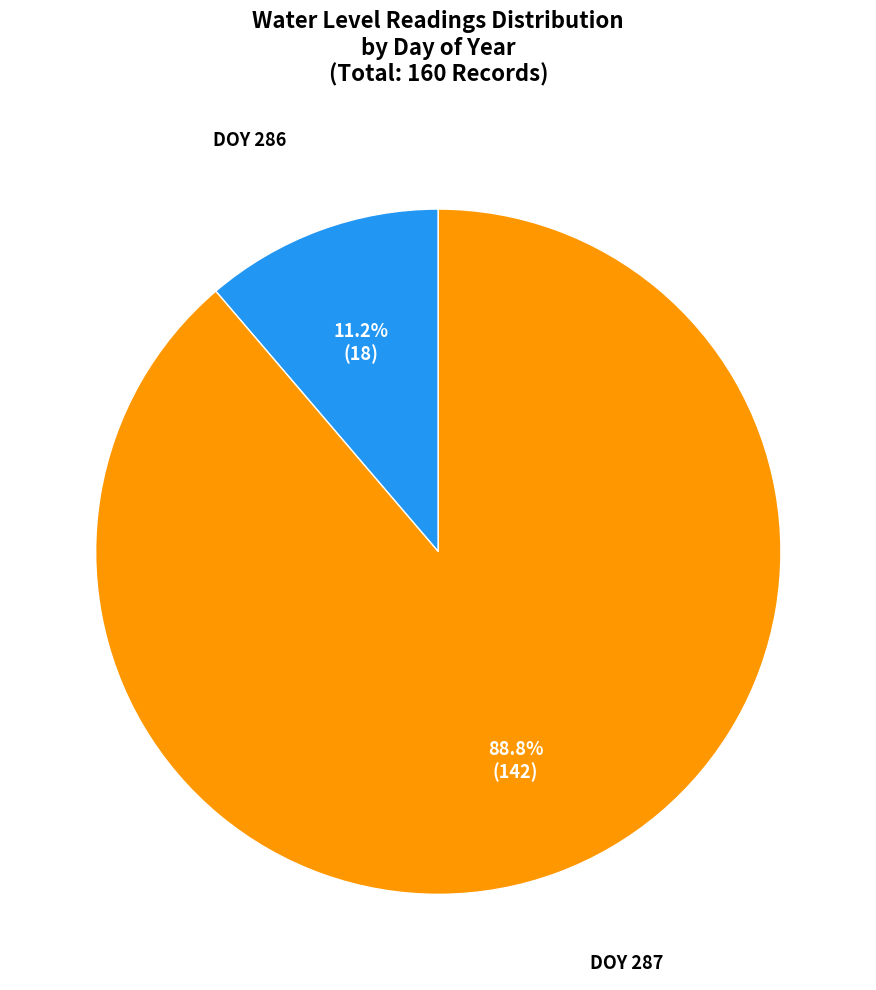

What is the largest slice in the pie chart?

DOY 287